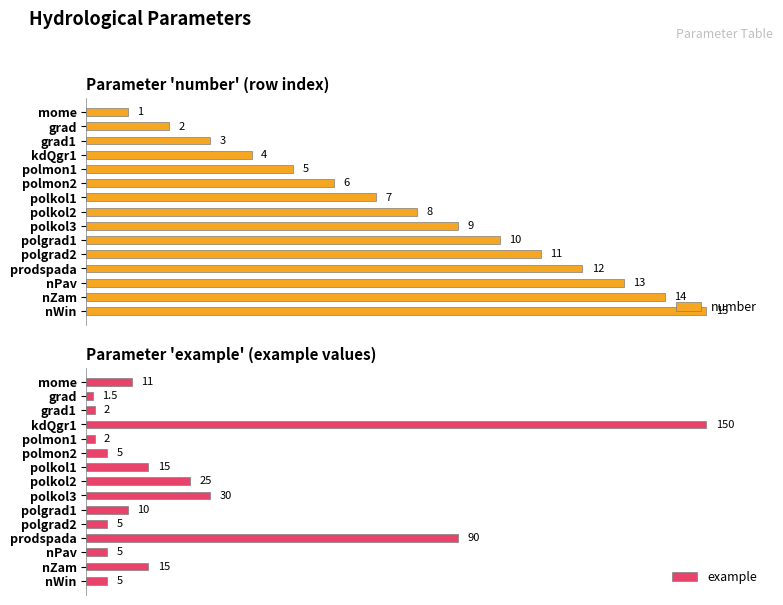

What is the difference between the highest and lowest values at kdQgr1?

73.3